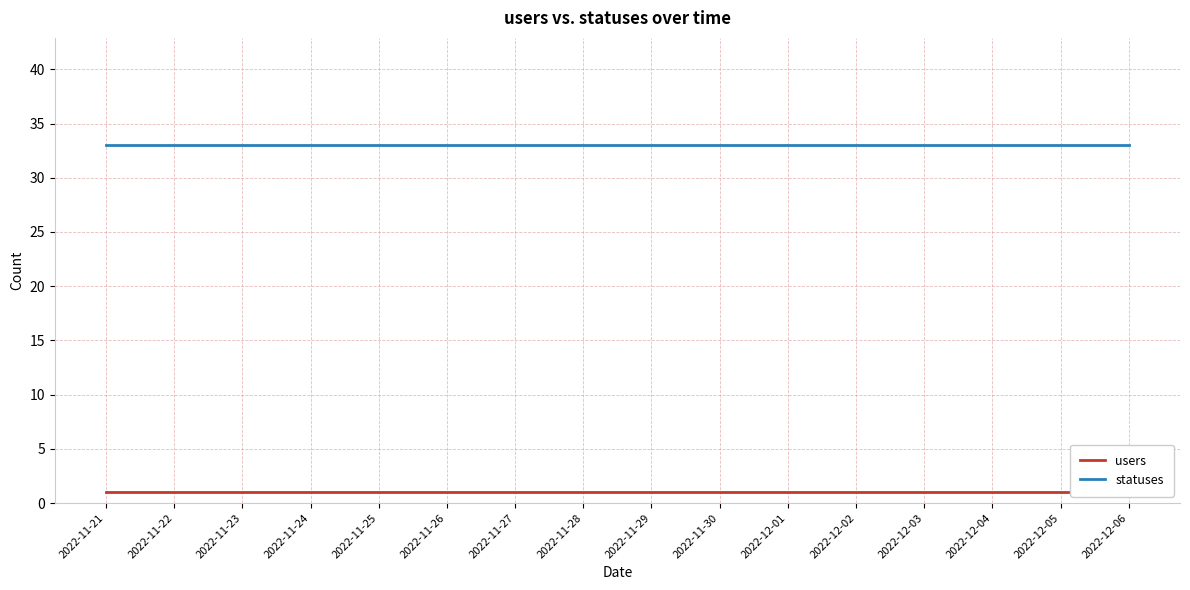

The statuses series shows 33 at 2022-12-03. True or false?

True